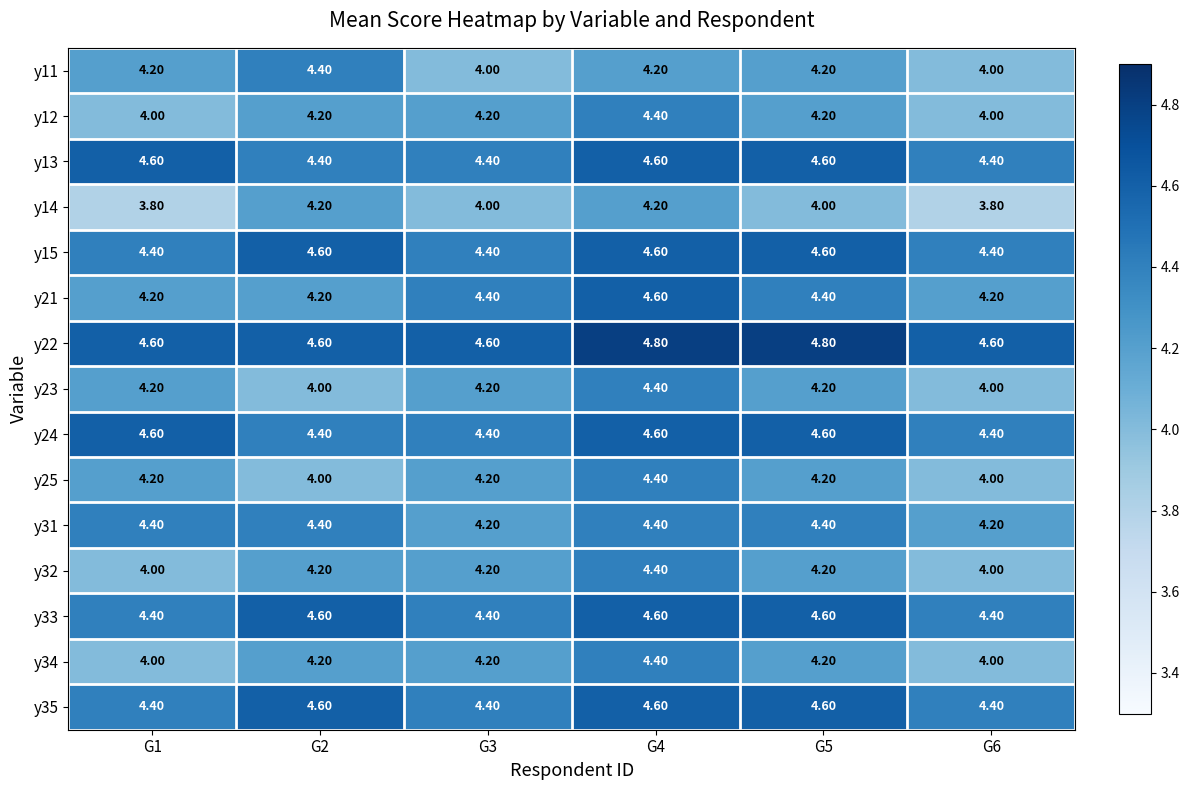

What is the spread (max minus min) of values at G1?

0.8